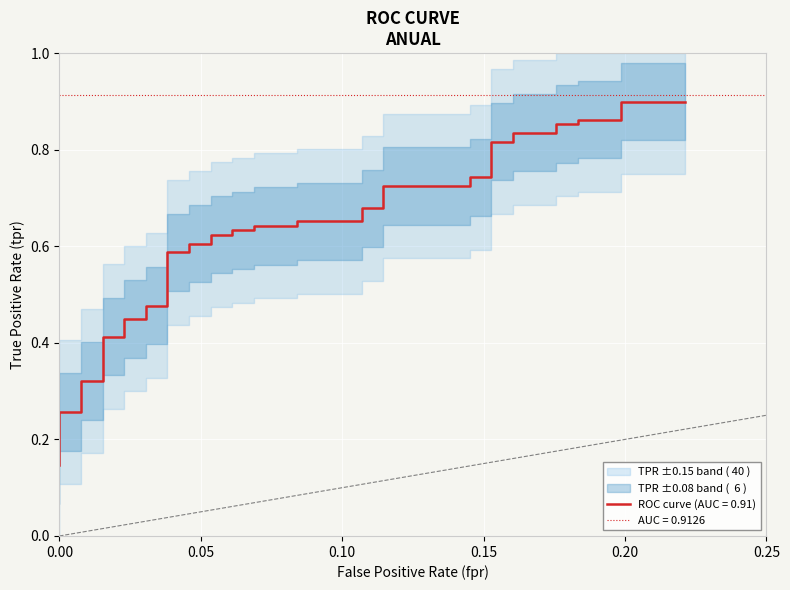

Does the chart display data point markers on the line(s)?

No